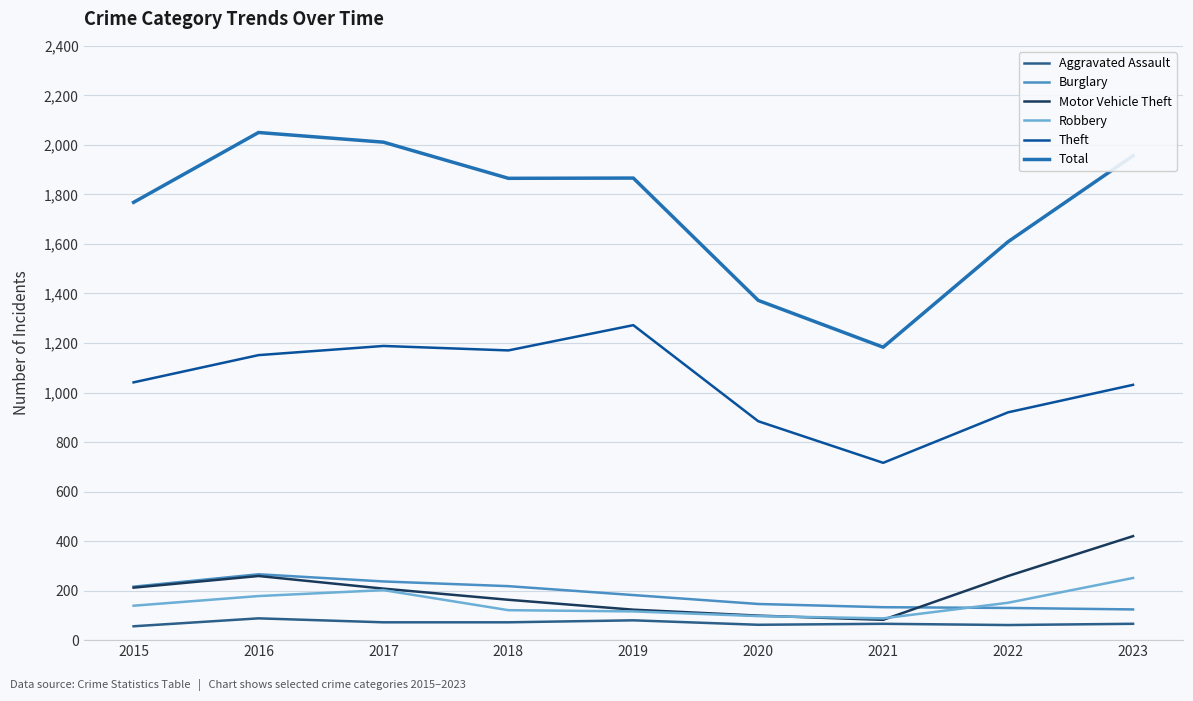

True or false: Theft and Motor Vehicle Theft cross at least once.

False